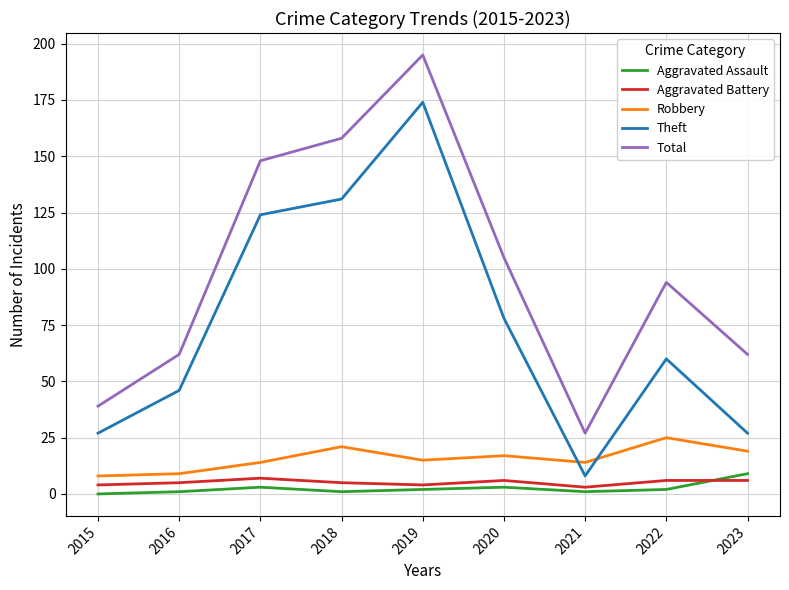

How many values in the Total series are below 94?

4